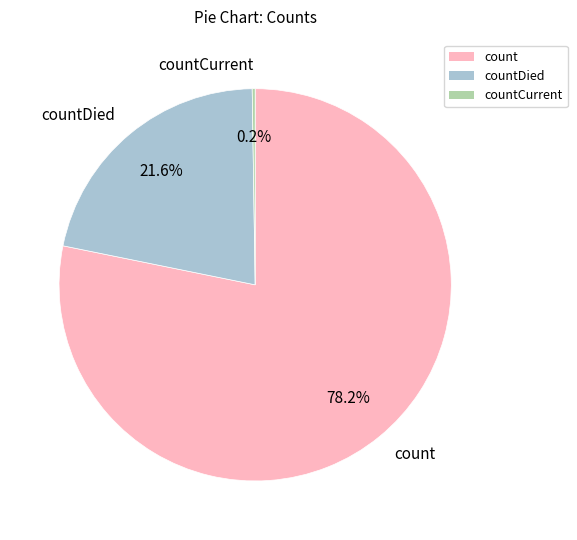

Which category has the biggest portion of the pie?

count